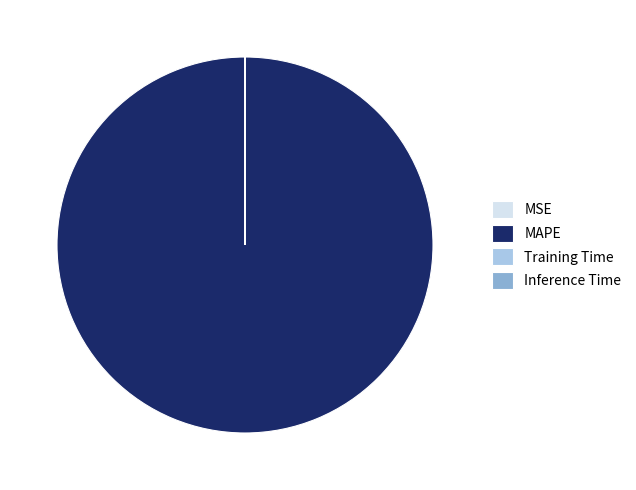

Which category has the biggest portion of the pie?

MAPE